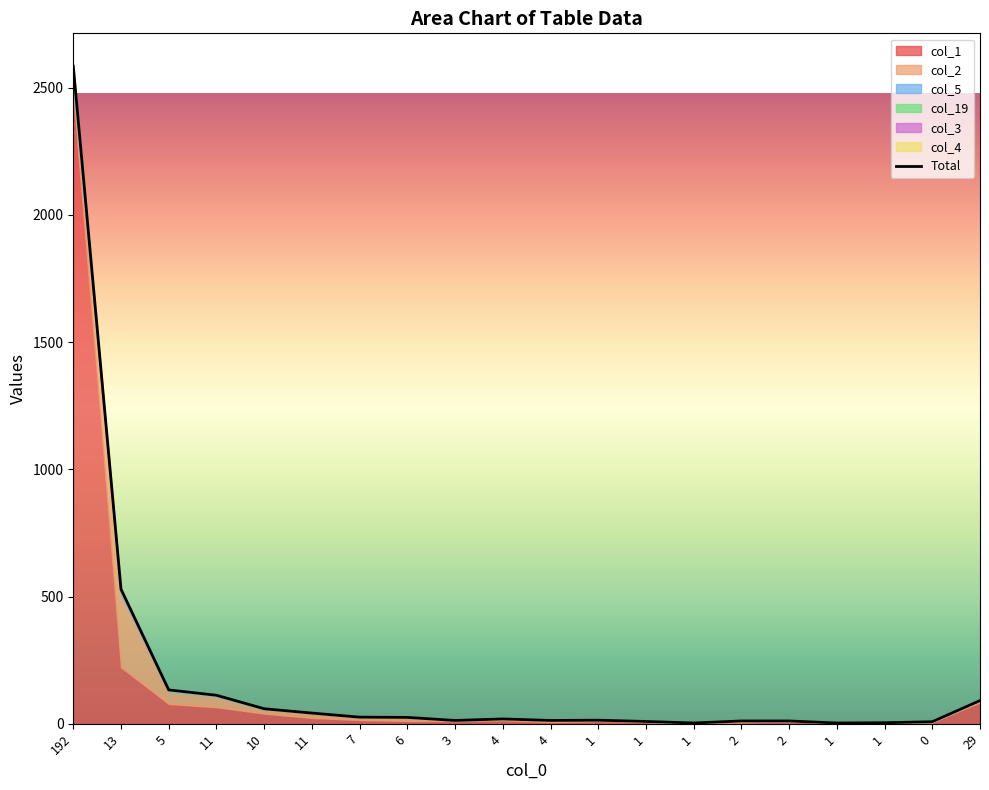

Rank the categories by value from lowest to highest.

1, 1, 1, 0, 1, 2, 2, 3, 4, 1, 4, 6, 7, 11, 10, 29, 11, 5, 13, 192